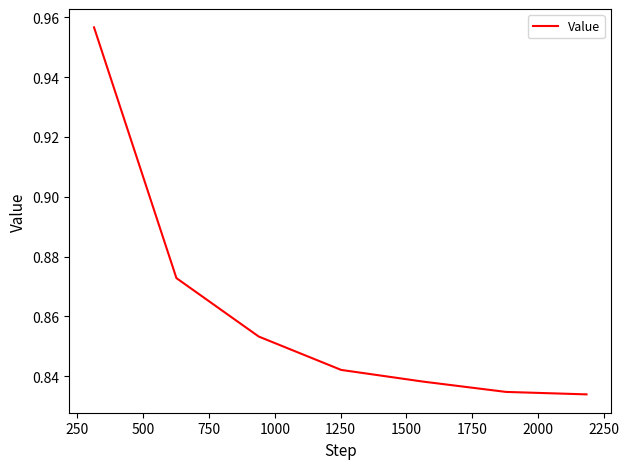

Does the chart display data point markers on the line(s)?

No